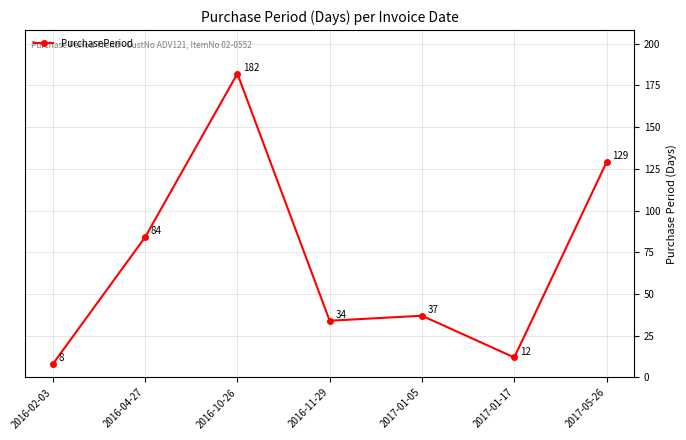

What is the smallest value displayed?

8